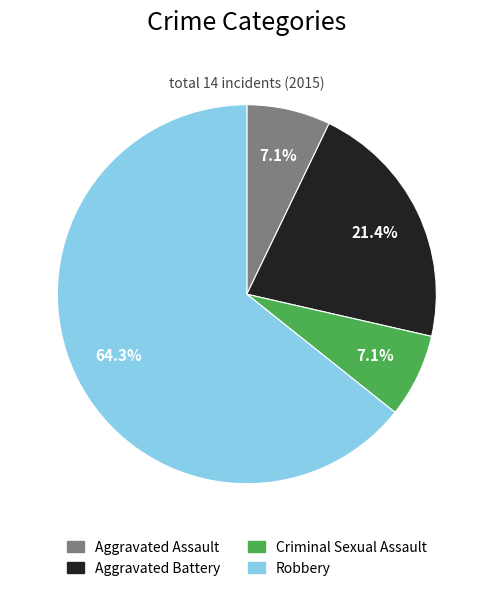

Which category has the biggest portion of the pie?

Robbery